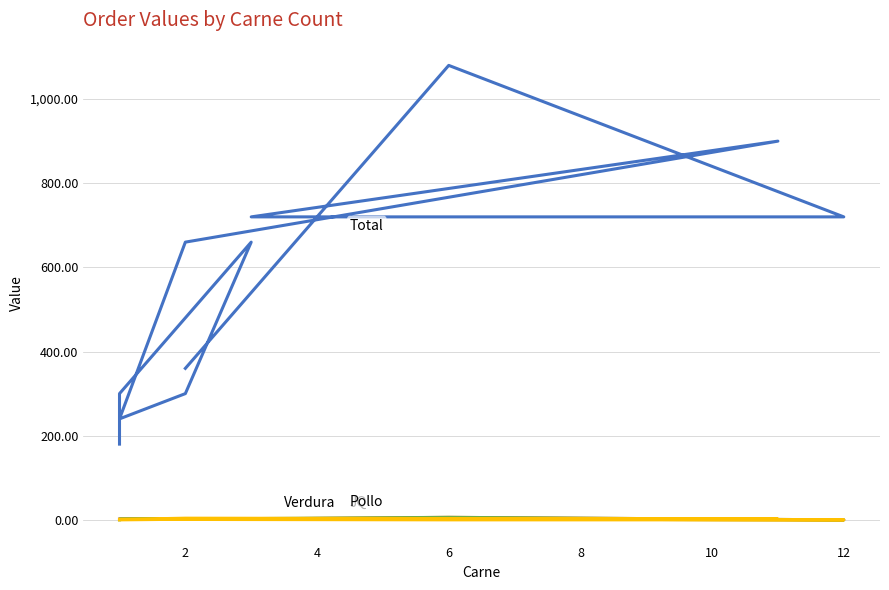

True or false: Verdura and Total cross at least once.

False